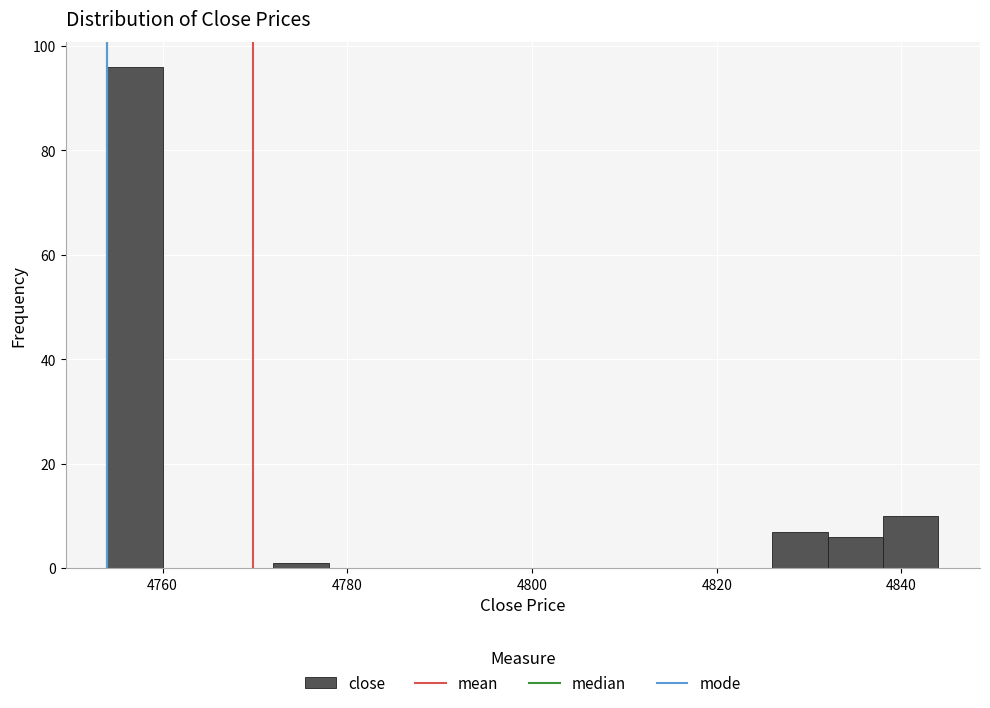

Read against the x-axis, roughly where is the centre of the tallest bar?

4758